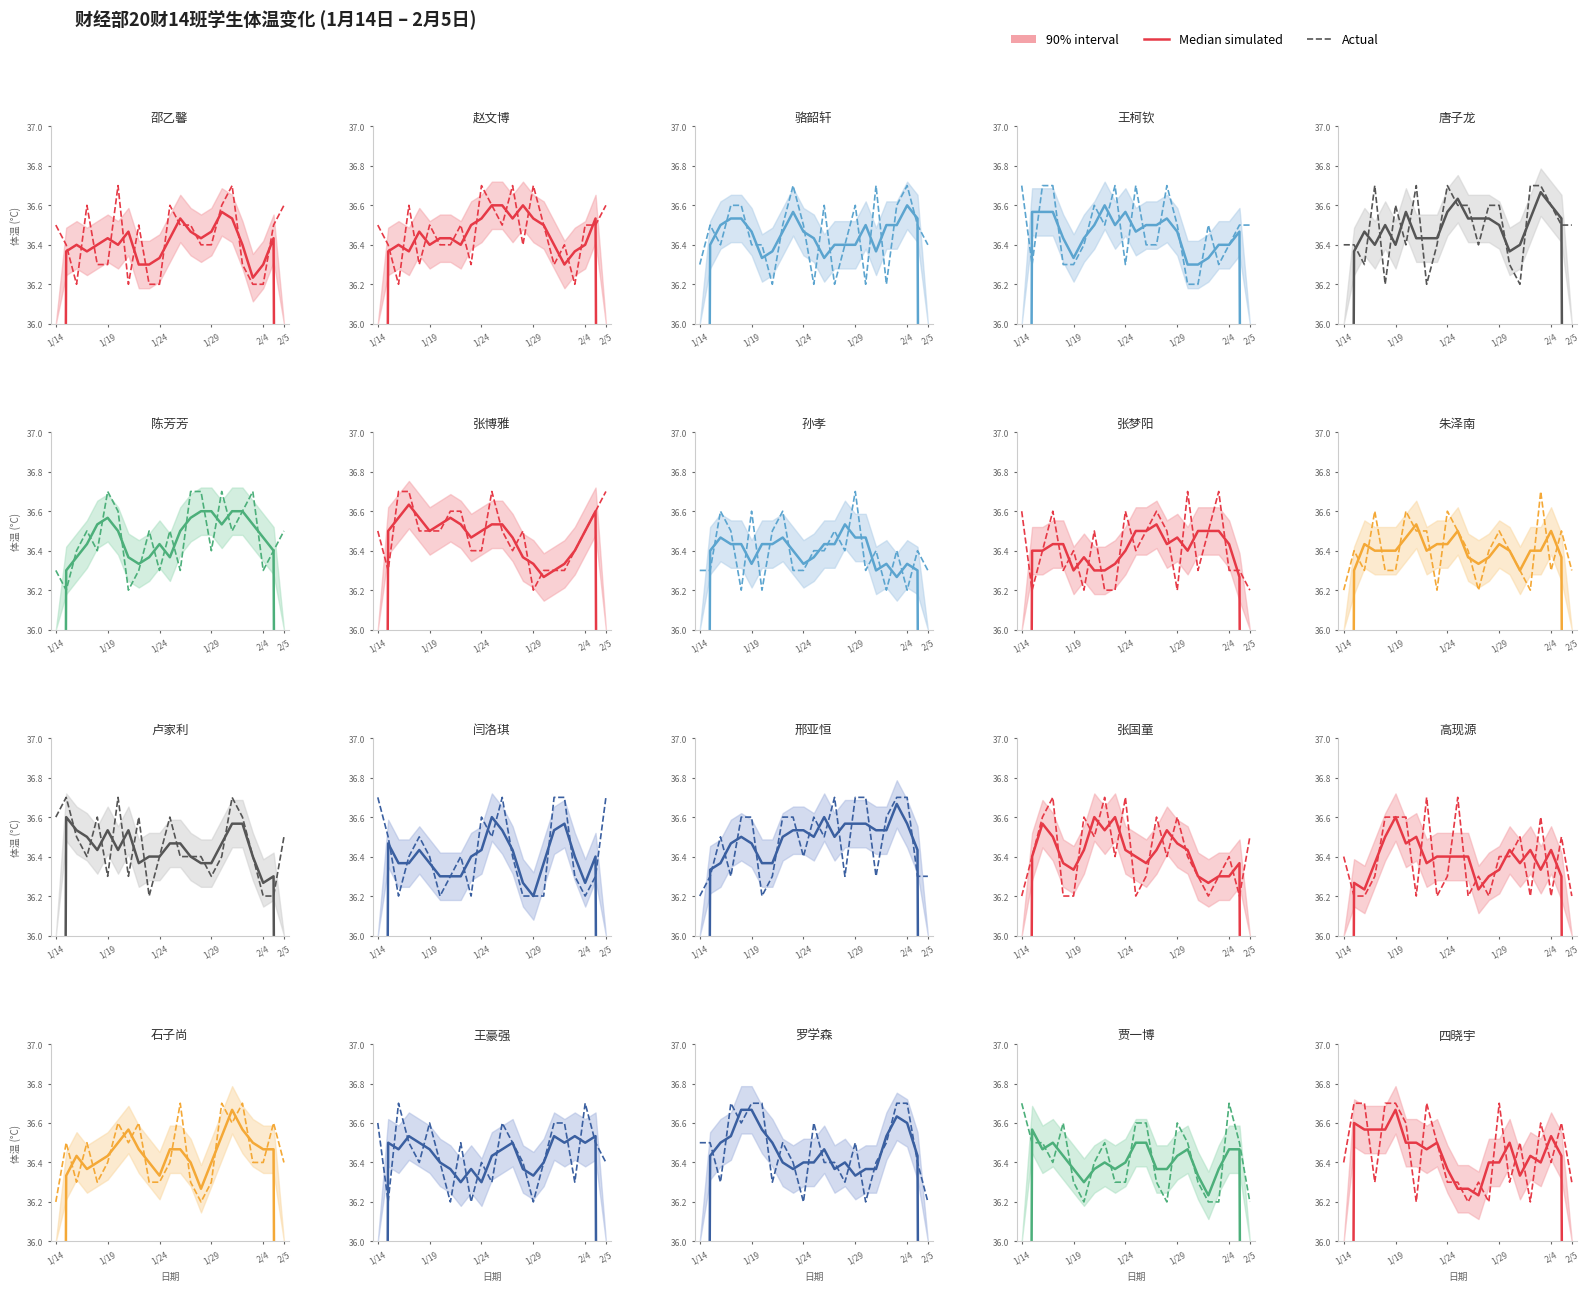

Rank the series at 1/24 from lowest to highest value.

Actual, Median simulated